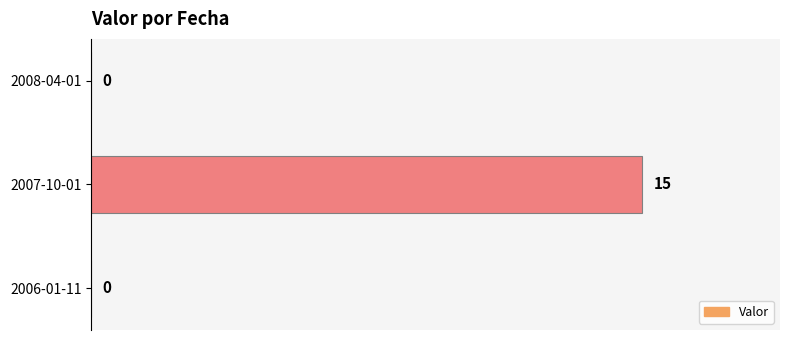

The value at 2007-10-01 is 9. True or false?

False